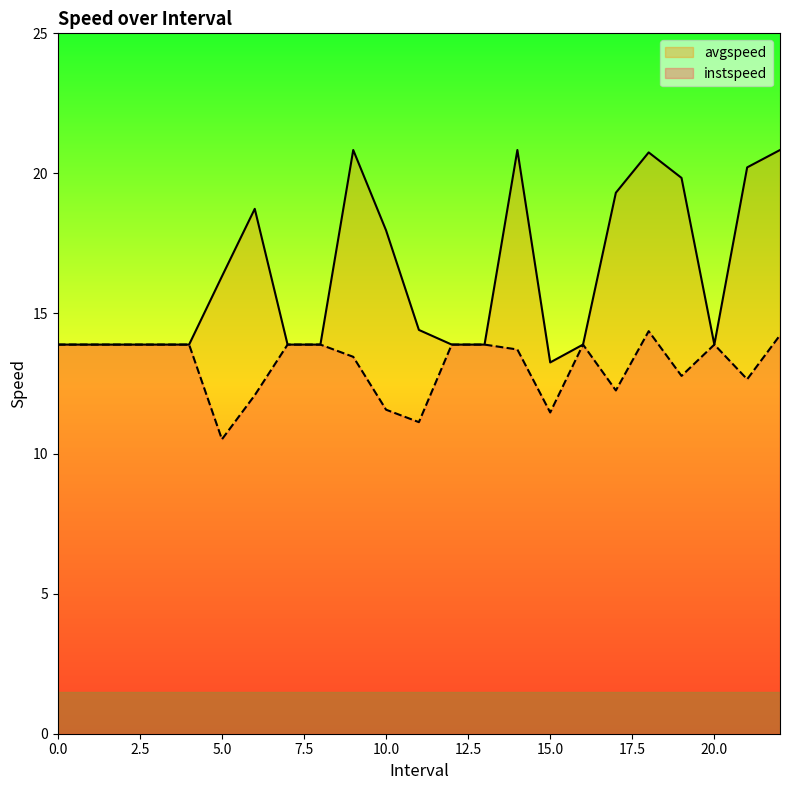

Where is the first local maximum for instspeed?

16